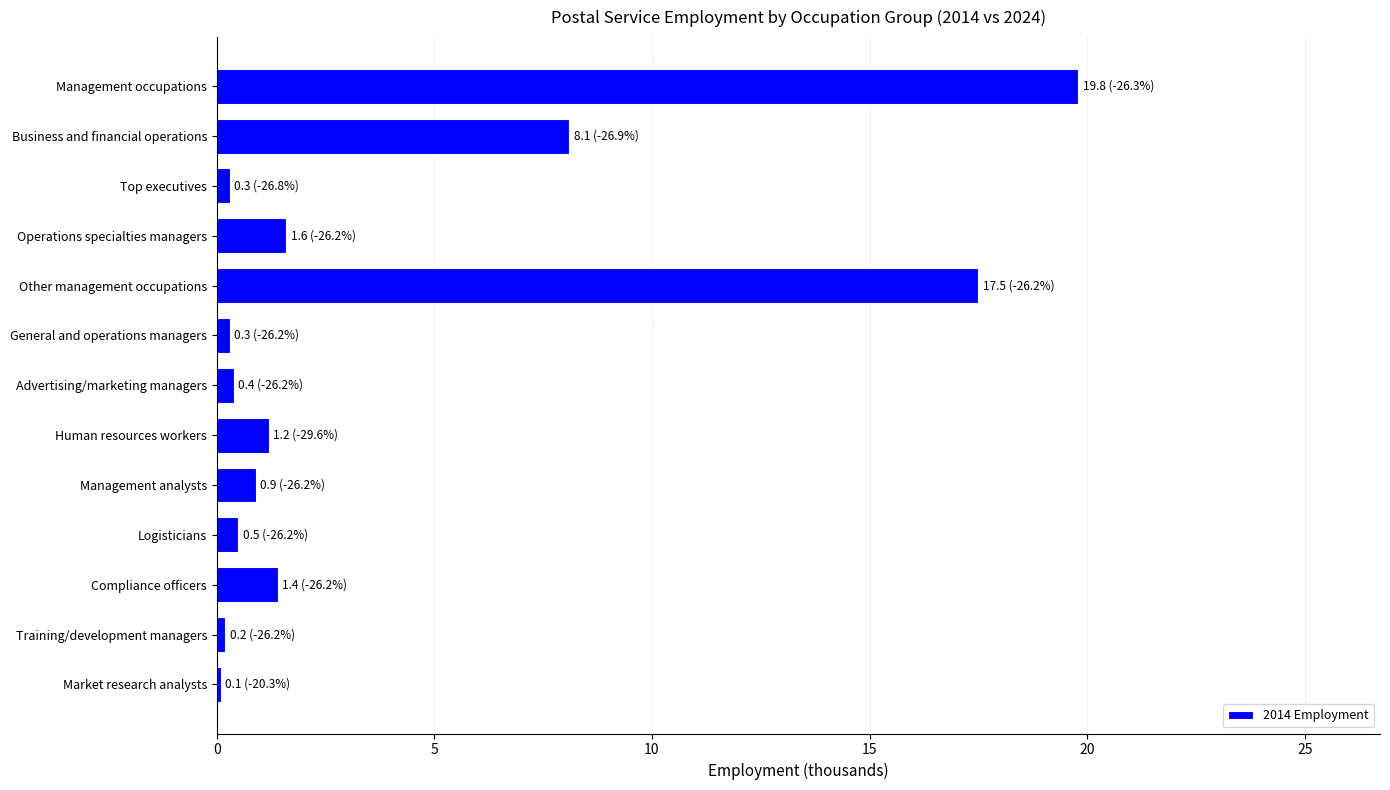

What is the label of the 2nd bar from the bottom?

Training/development managers